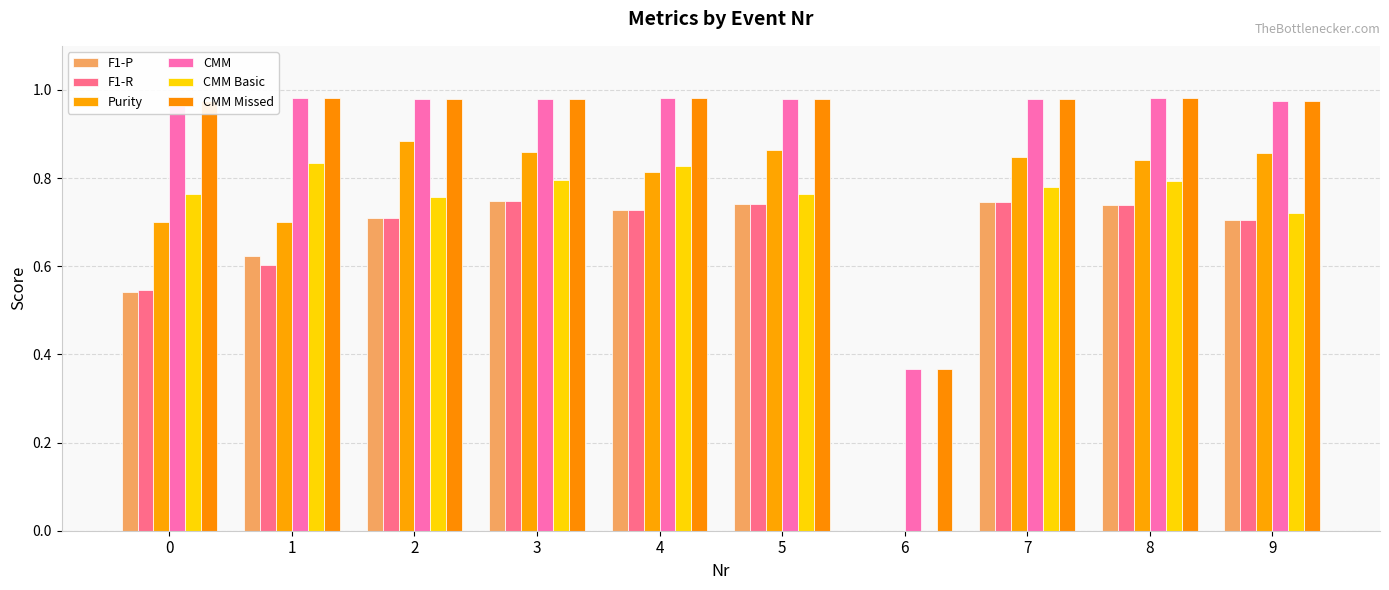

At how many categories does at least one series exceed 0?

10